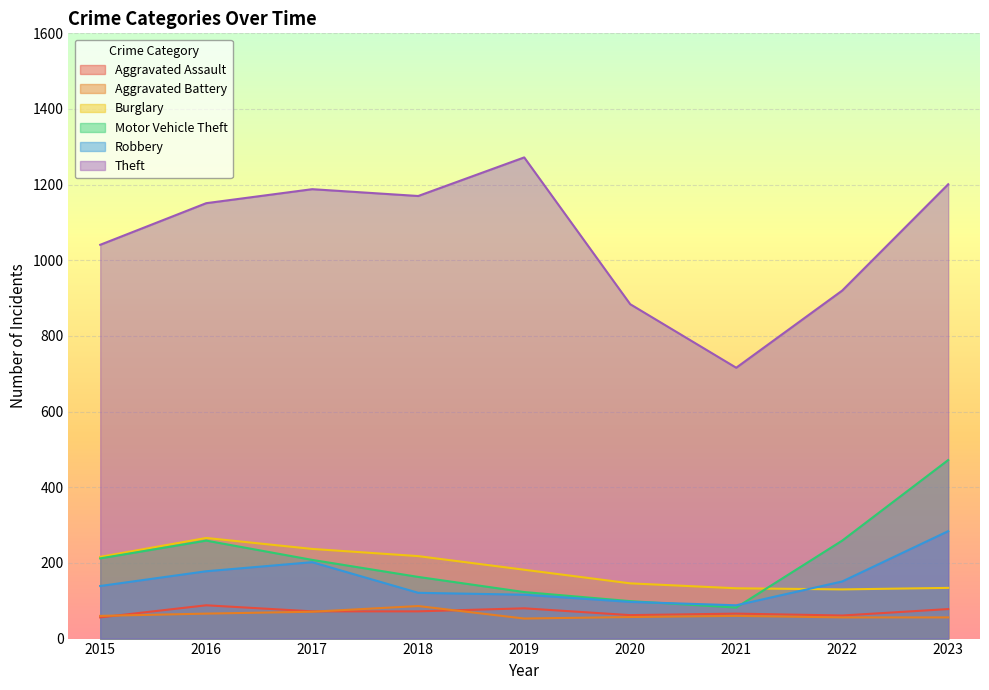

What are all the series names shown in the legend?

Aggravated Assault, Aggravated Battery, Burglary, Motor Vehicle Theft, Robbery, Theft